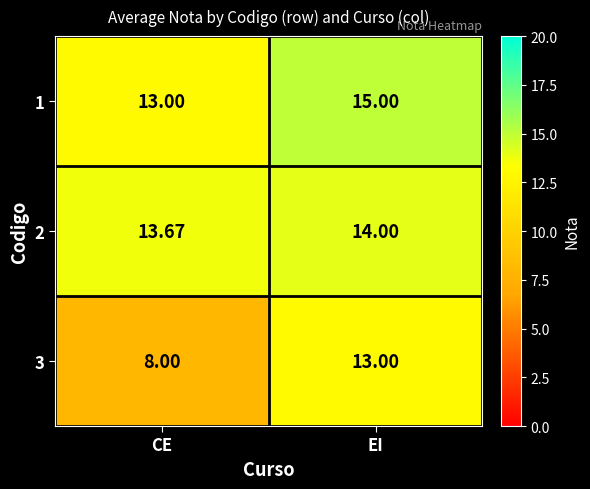

What is the spread (max minus min) of values at EI?

2.0